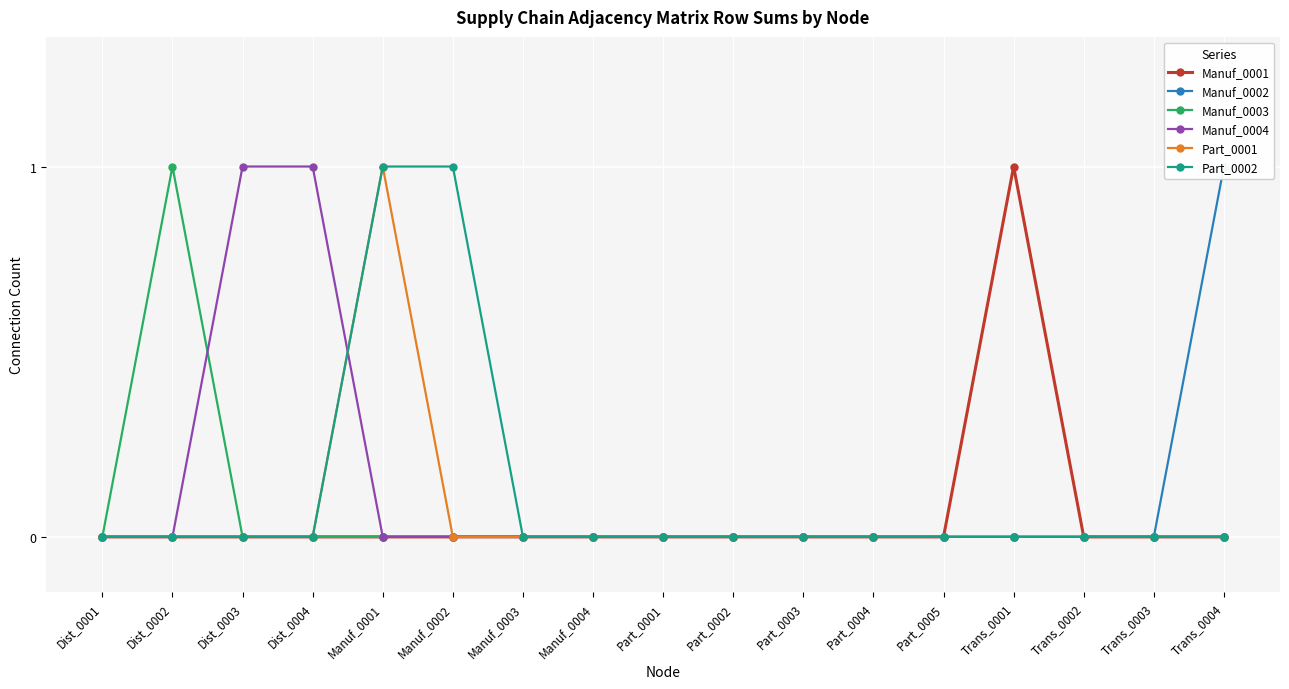

True or false: Part_0001 and Manuf_0001 cross at least once.

False